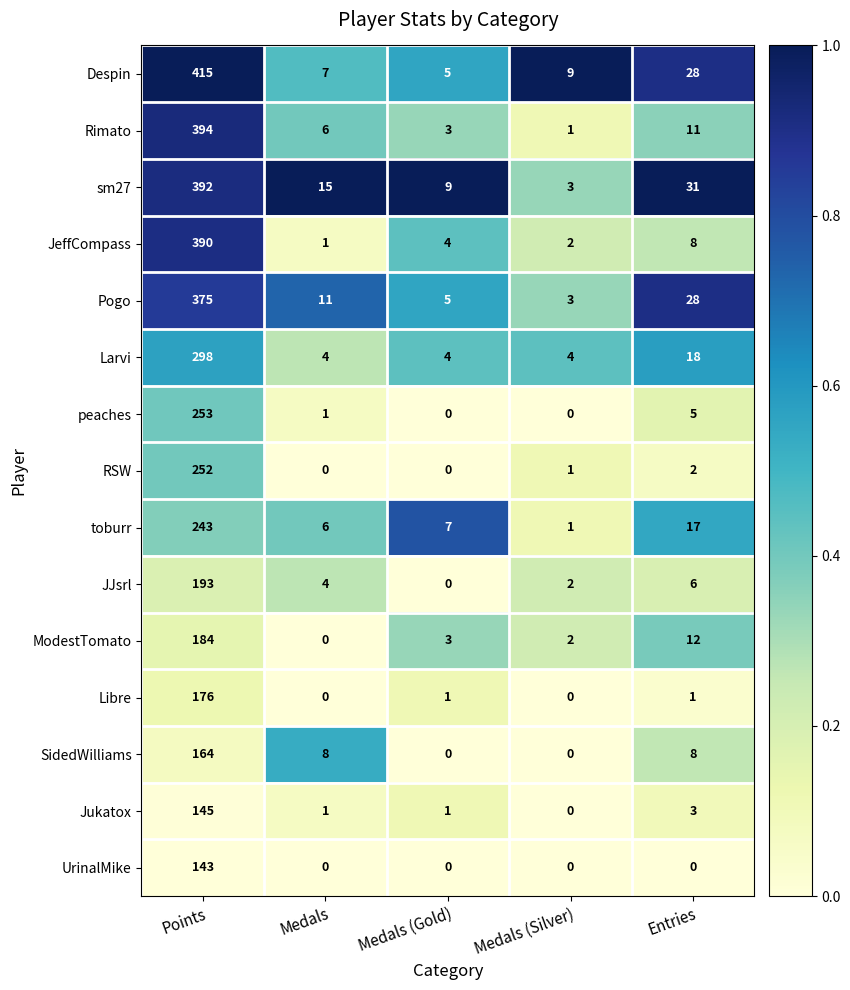

List the labels in order of JJsrl value, smallest first.

Medals (Gold), Medals (Silver), Medals, Entries, Points